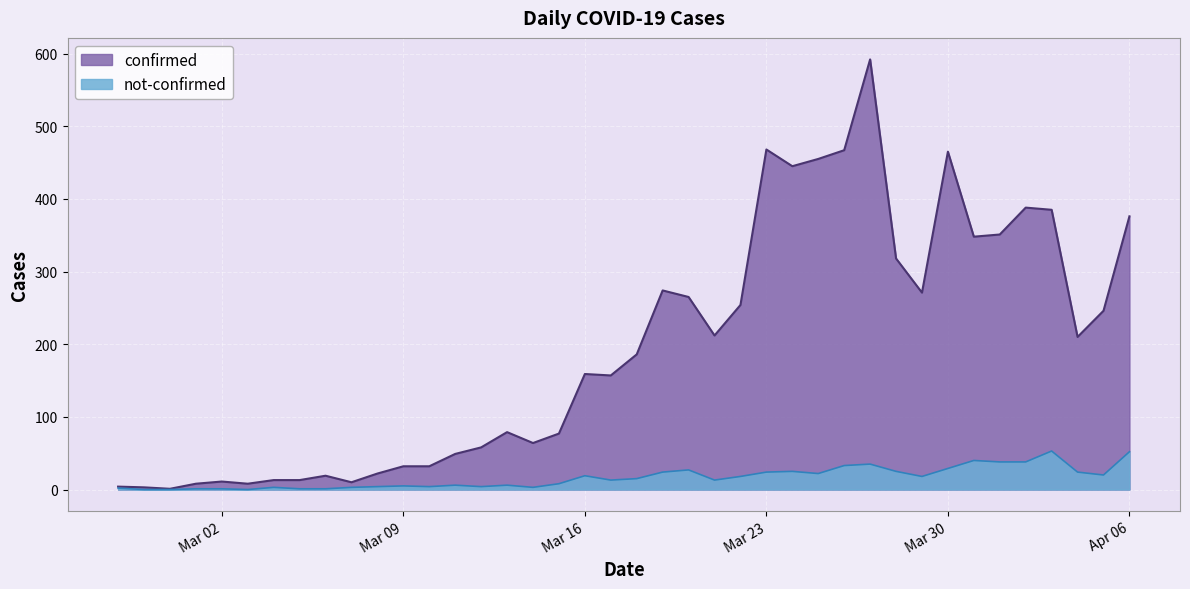

Where is confirmed nearest to the value 296?

2020-03-19